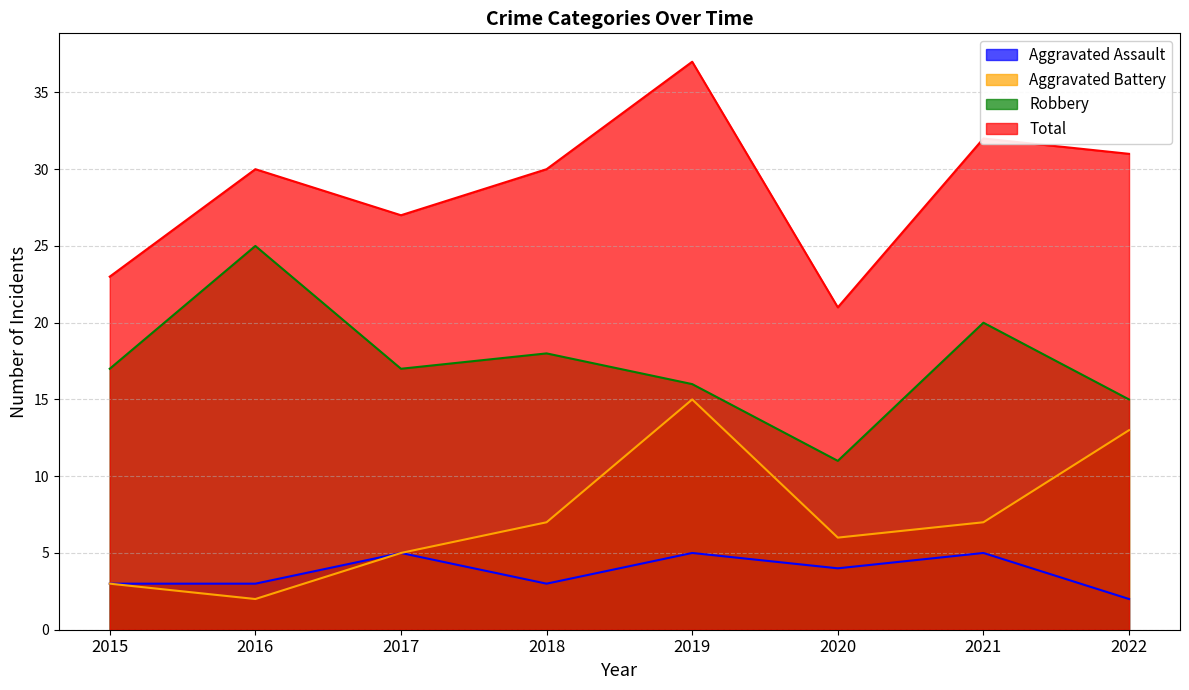

True or false: Total and Aggravated Battery cross at least once.

False